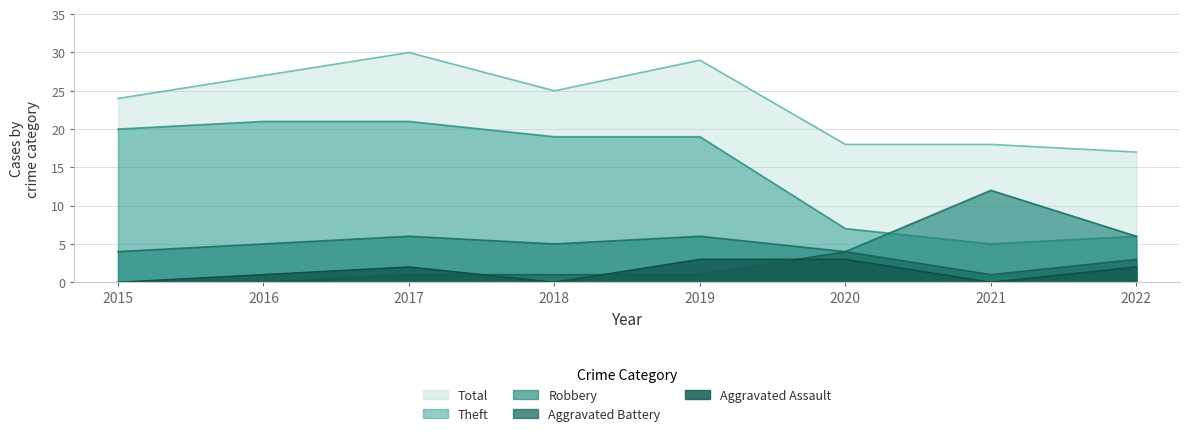

At which label does Total reach its minimum?

2022